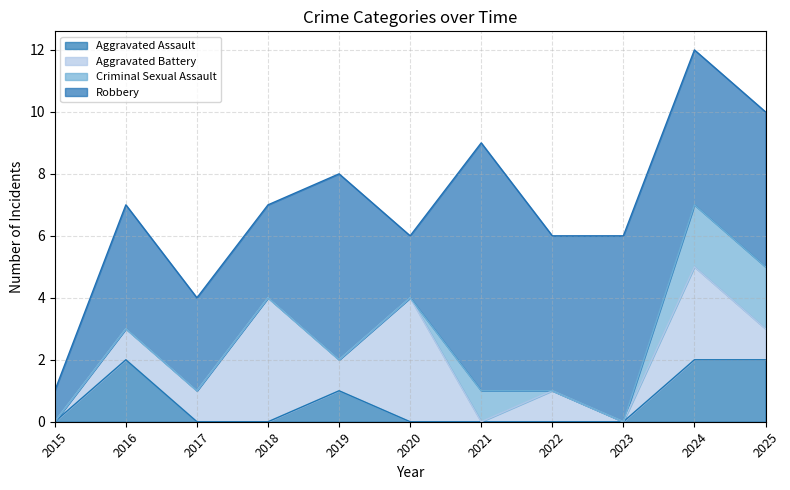

The Aggravated Assault series shows 1 at 2020. True or false?

False